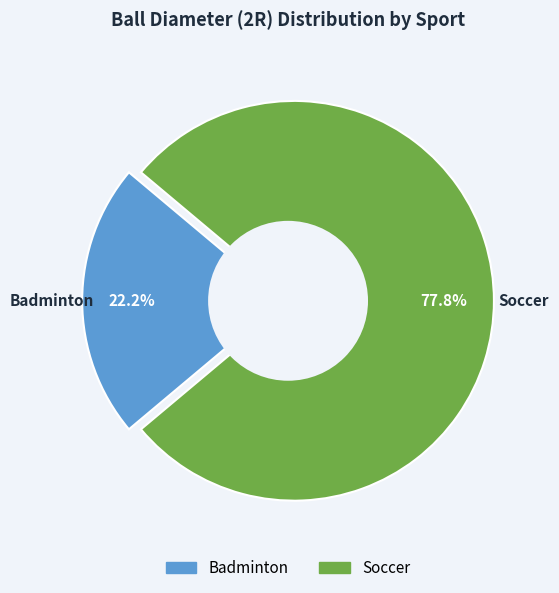

What is the largest slice in the pie chart?

Soccer